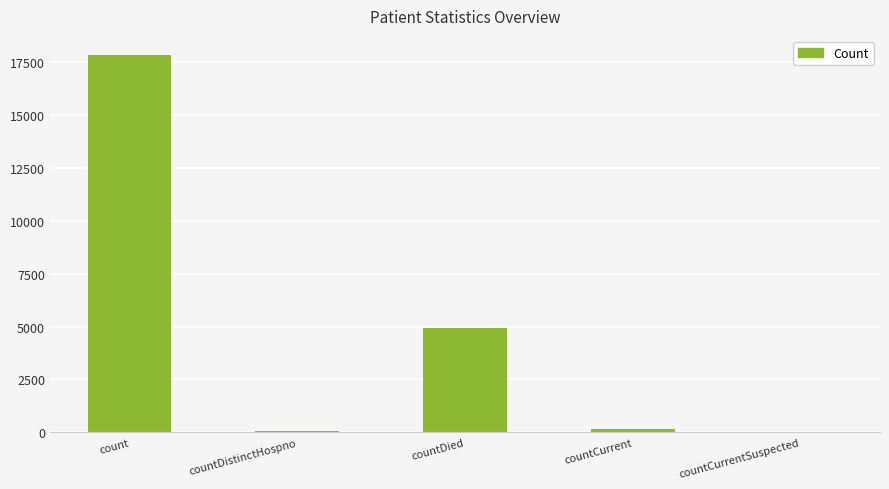

At which label is the value closest to 8925?

countDied